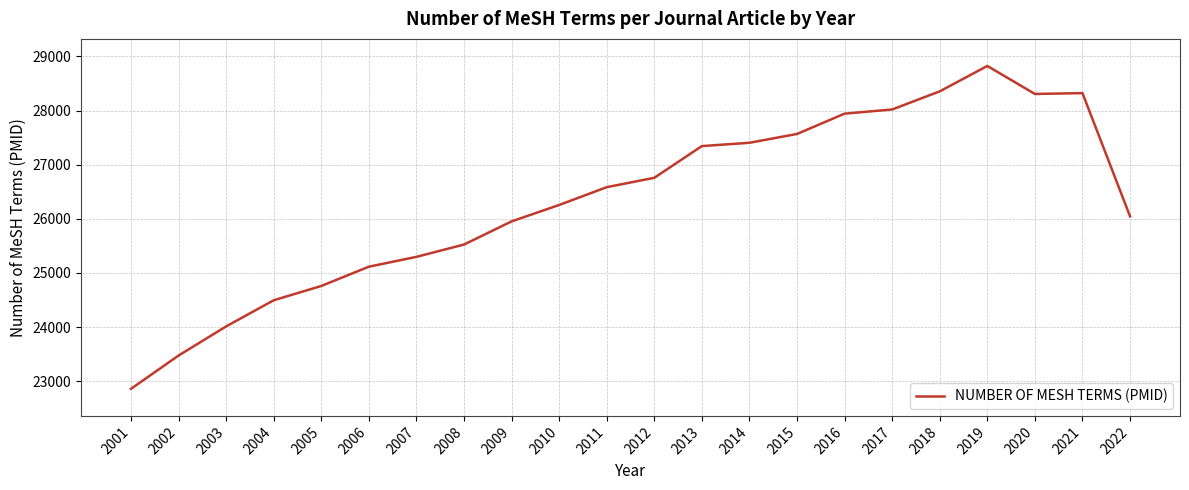

Read the value at 2007, to the nearest 100.

25300